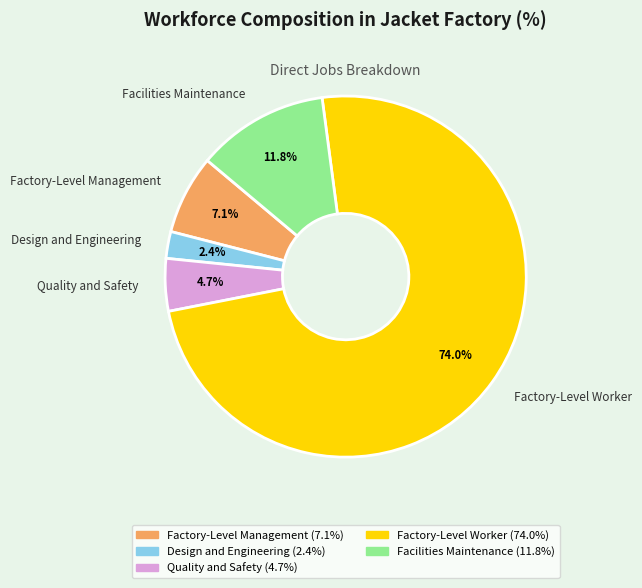

Which has a higher value, Factory-Level Worker or Factory-Level Management?

Factory-Level Worker